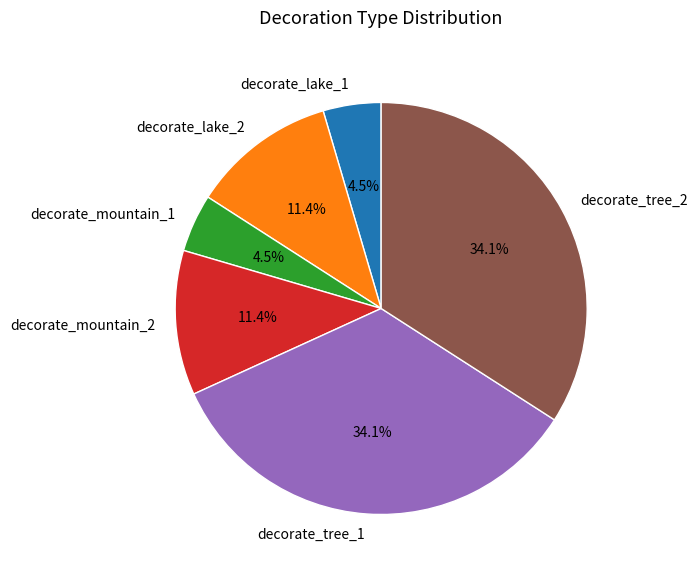

Count the number of slices in the pie.

6